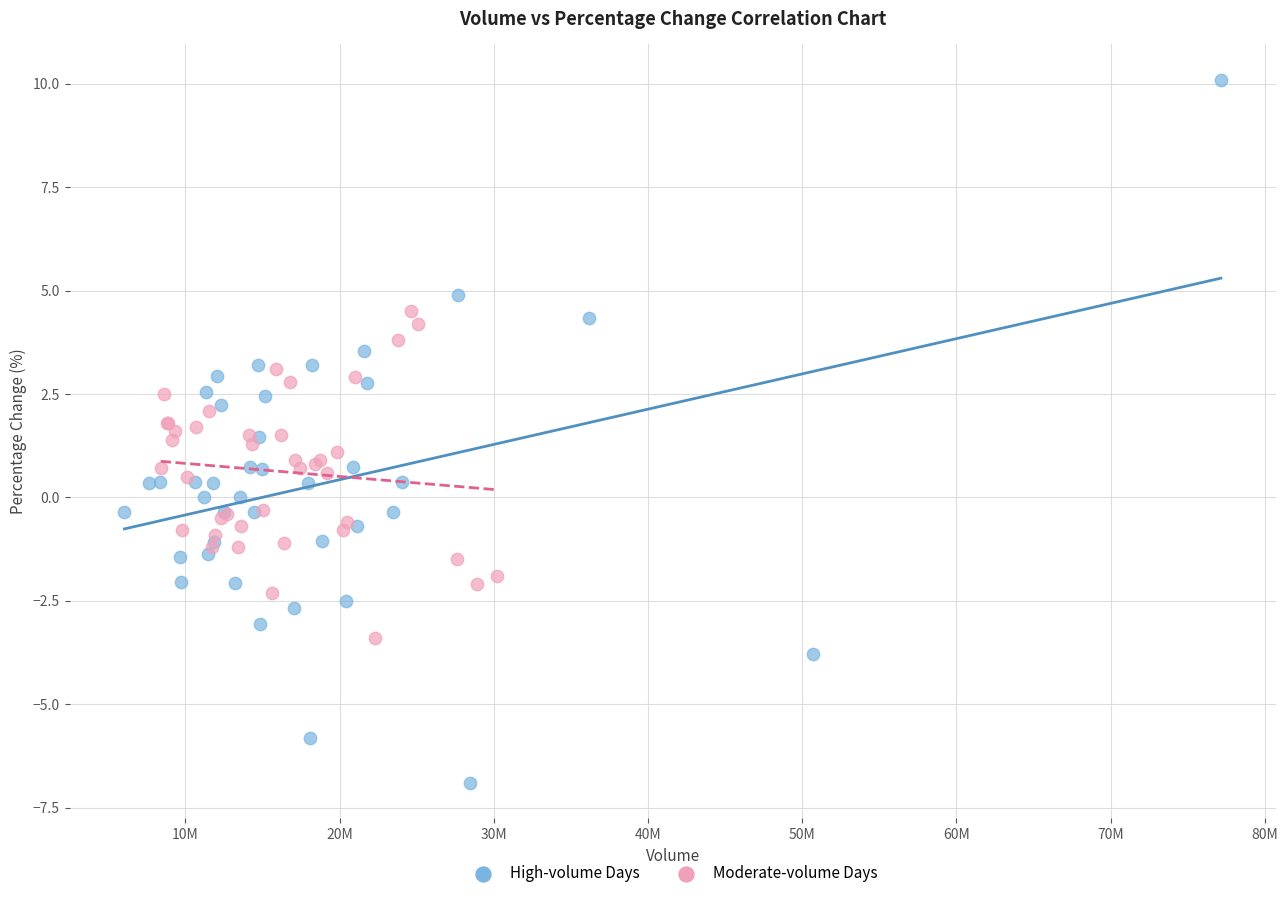

Which series contains the lowest Y value?

High-volume Days